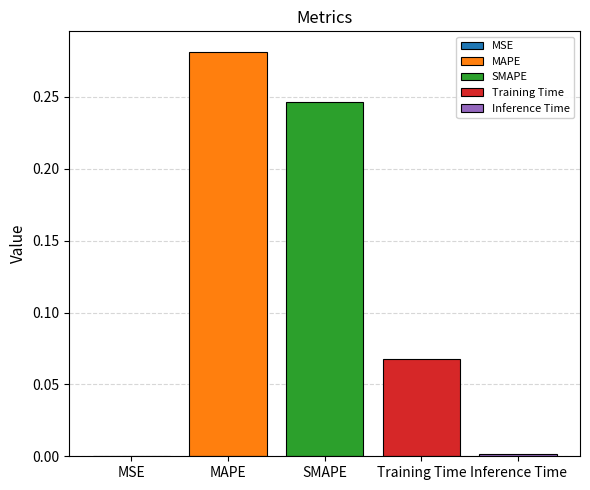

The SMAPE series shows 0.4 at SMAPE. True or false?

False